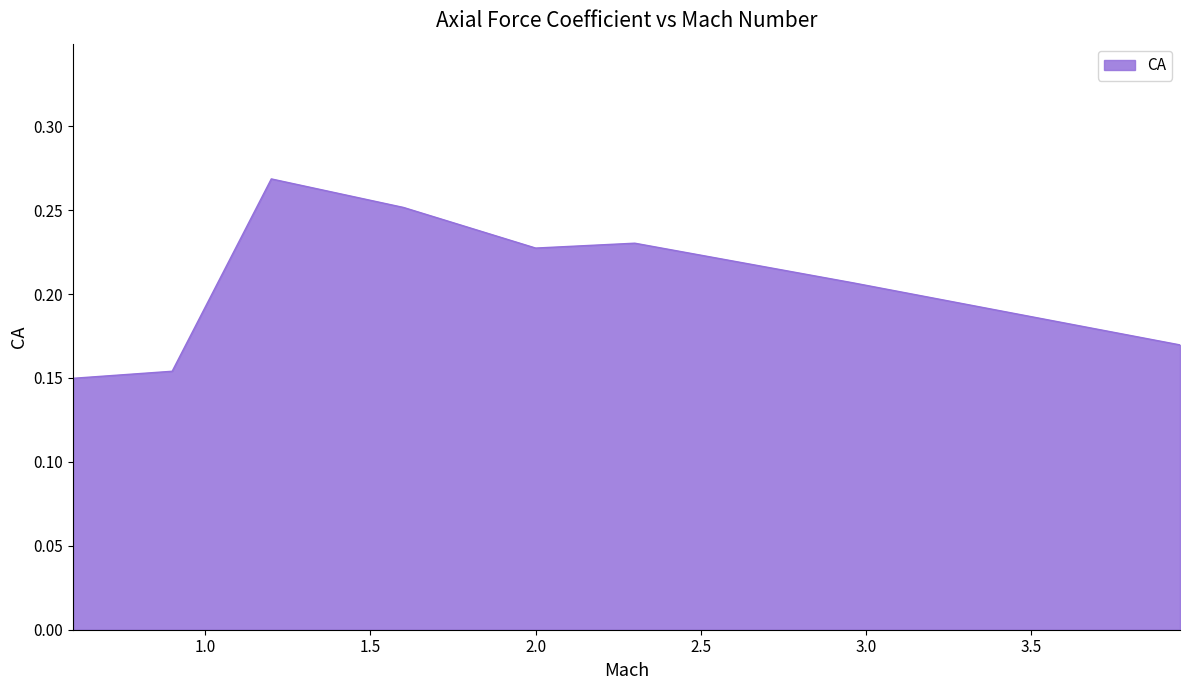

True or false: the data has more than 2 interior local peaks.

False